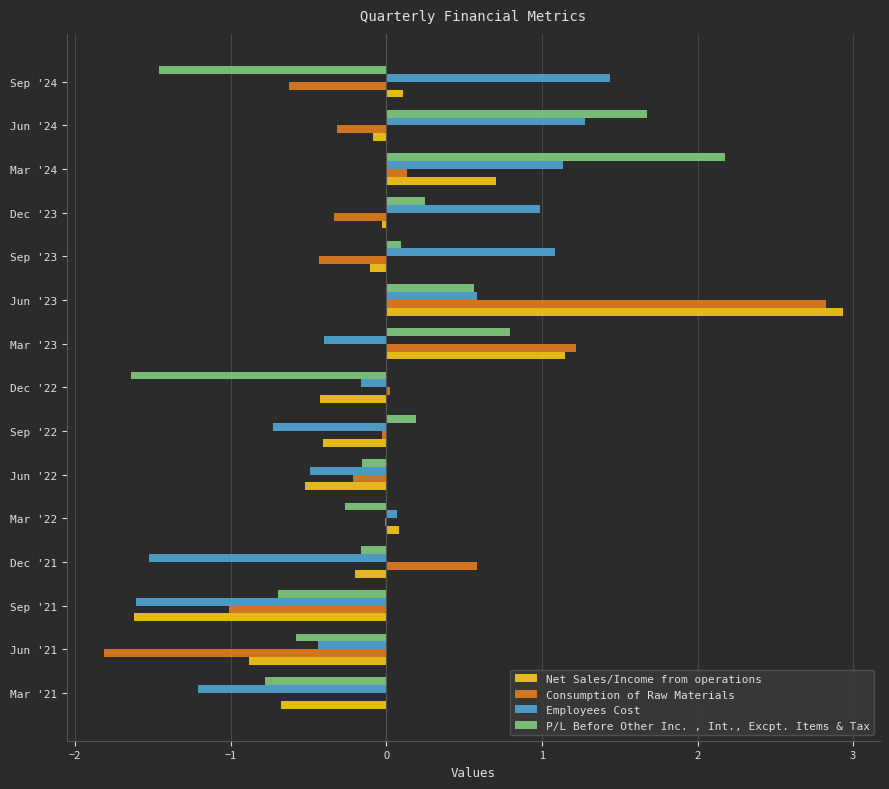

At which category is the sum across all series the highest?

Jun '23